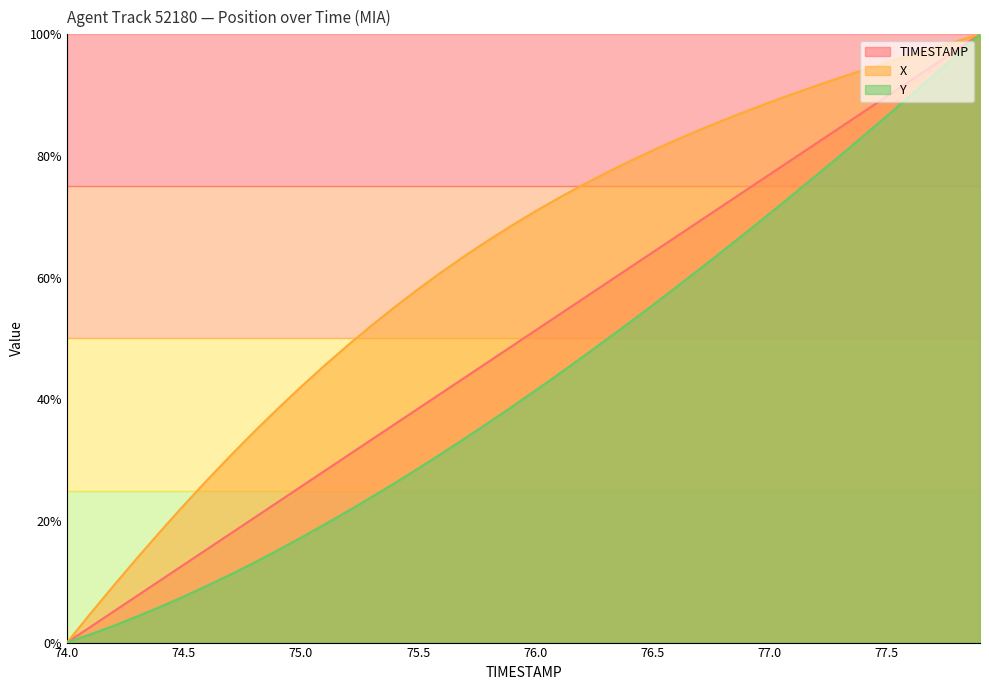

List the labels in order of TIMESTAMP value, smallest first.

74.0, 74.1, 74.2, 74.3, 74.4, 74.5, 74.6, 74.7, 74.8, 74.9, 75.0, 75.1, 75.2, 75.3, 75.4, 75.5, 75.6, 75.7, 75.8, 75.9, 76.0, 76.1, 76.2, 76.3, 76.4, 76.5, 76.6, 76.7, 76.8, 76.9, 77.0, 77.1, 77.2, 77.3, 77.4, 77.5, 77.6, 77.7, 77.8, 77.9